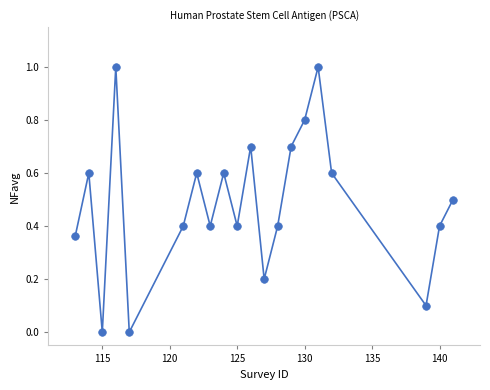

What is the range of Y values (max minus min)?

1.0